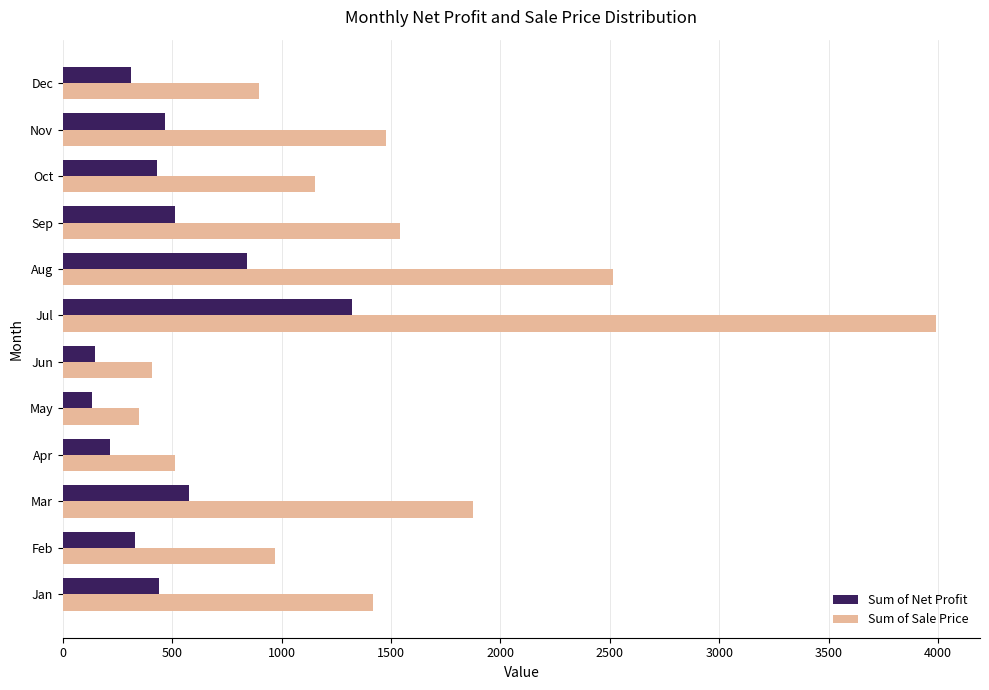

How many values in the Sum of Net Profit series are below 438?

6